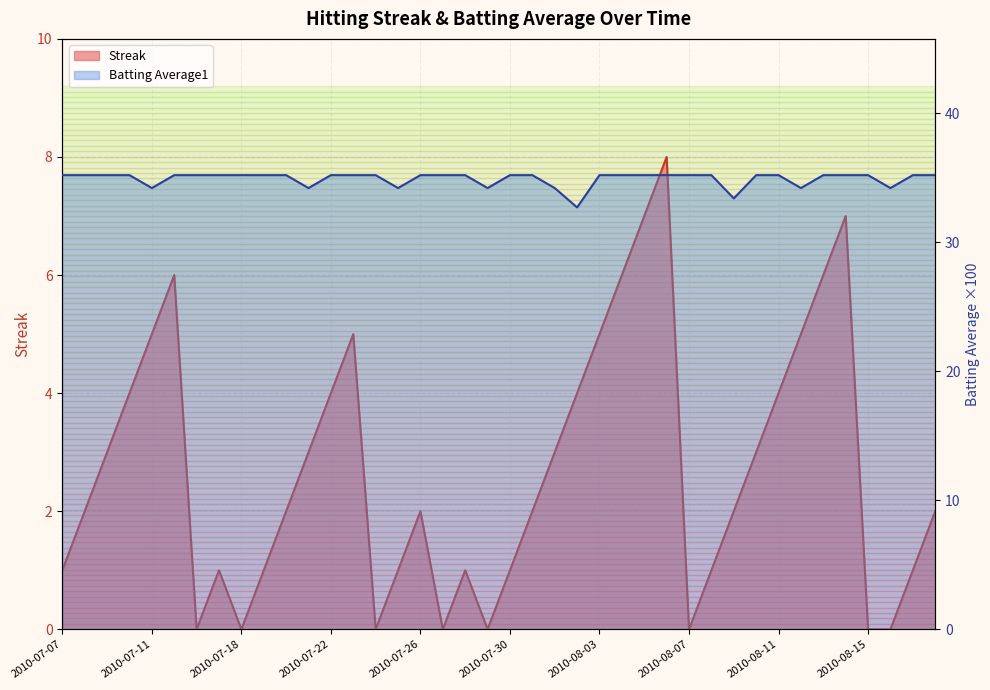

What is the difference between the Batting Average1 values at 2010-08-10 and 2010-08-01?

1.0